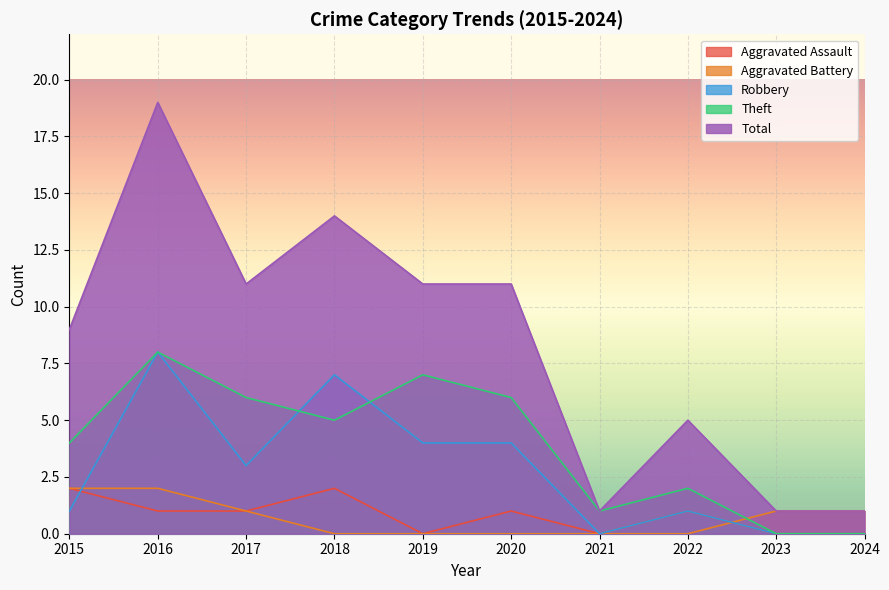

Reading right to left, transcribe all the data shown in this chart.

Aggravated Assault: 2024=0	2023=0	2022=1	2021=0	2020=1	2019=0	2018=2	2017=1	2016=1	2015=2
Aggravated Battery: 2024=1	2023=1	2022=0	2021=0	2020=0	2019=0	2018=0	2017=1	2016=2	2015=2
Robbery: 2024=0	2023=0	2022=1	2021=0	2020=4	2019=4	2018=7	2017=3	2016=8	2015=1
Theft: 2024=0	2023=0	2022=2	2021=1	2020=6	2019=7	2018=5	2017=6	2016=8	2015=4
Total: 2024=1	2023=1	2022=5	2021=1	2020=11	2019=11	2018=14	2017=11	2016=19	2015=9